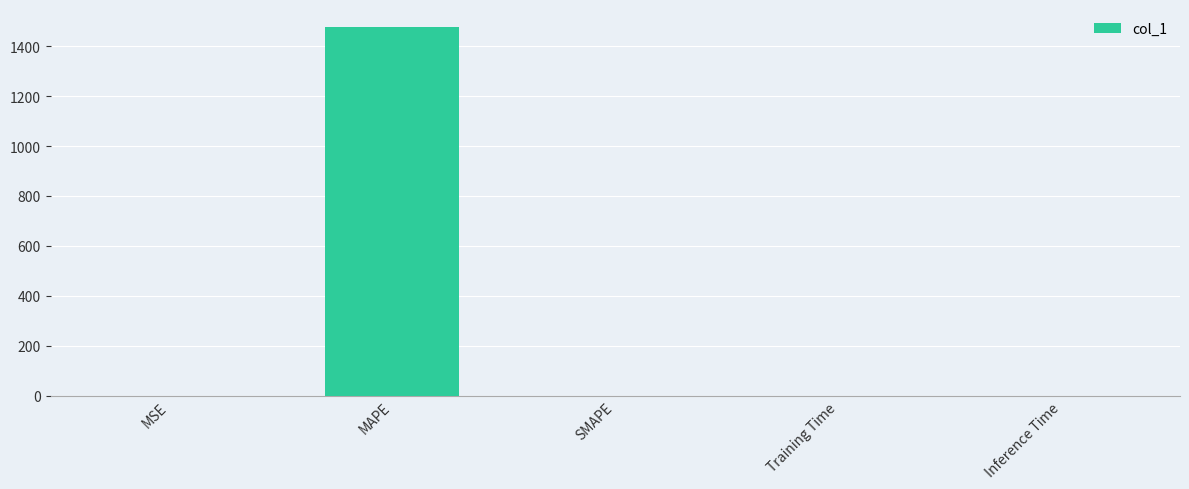

Are the bars grouped side by side (vs. stacked)?

No